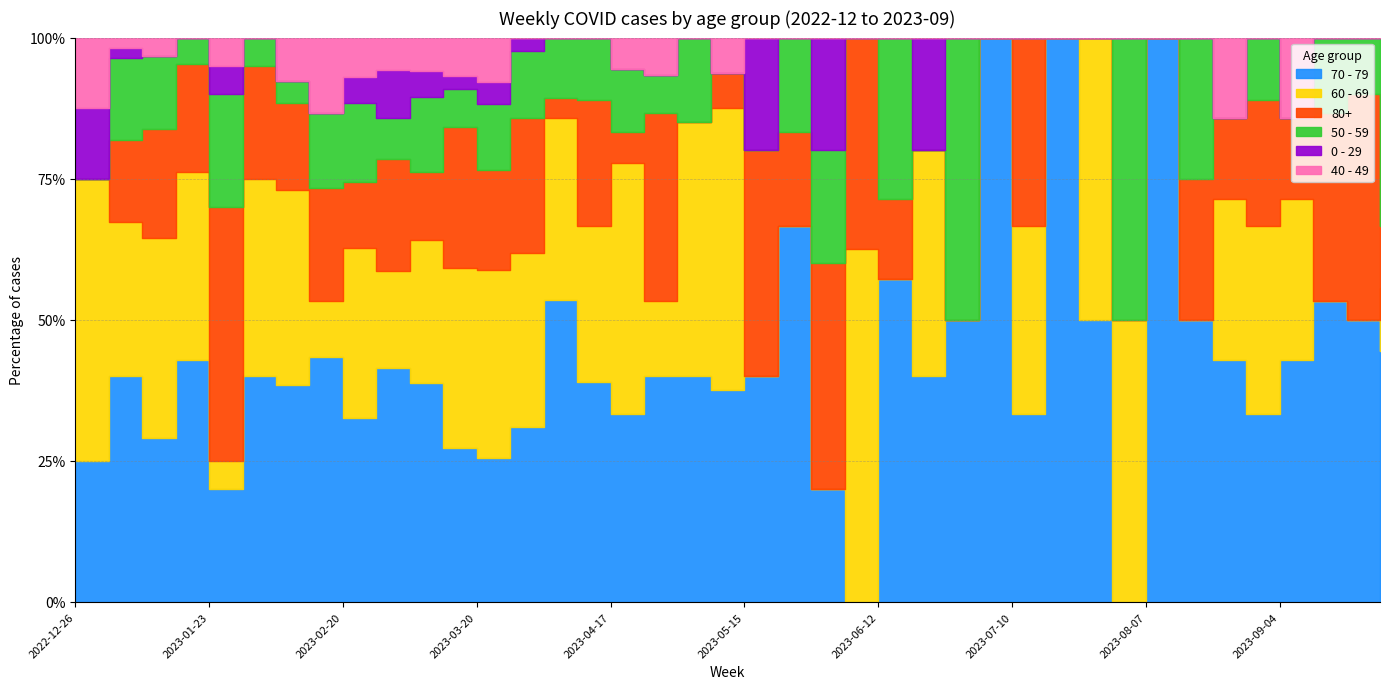

How many categories are shown in the chart?

40